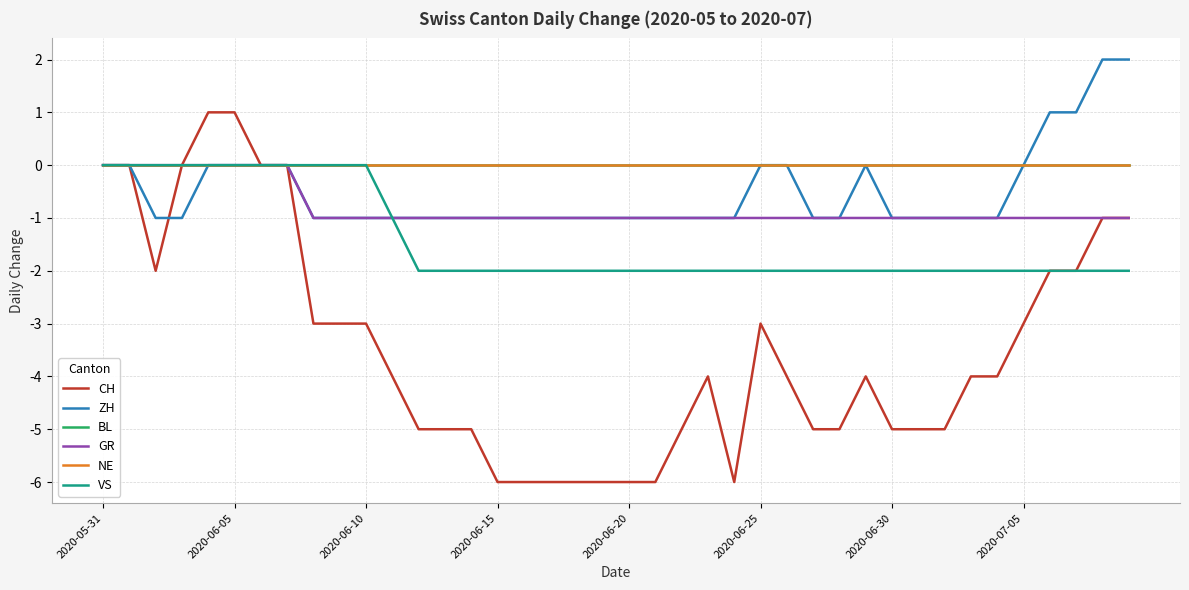

What is the maximum value shown in the chart?

2